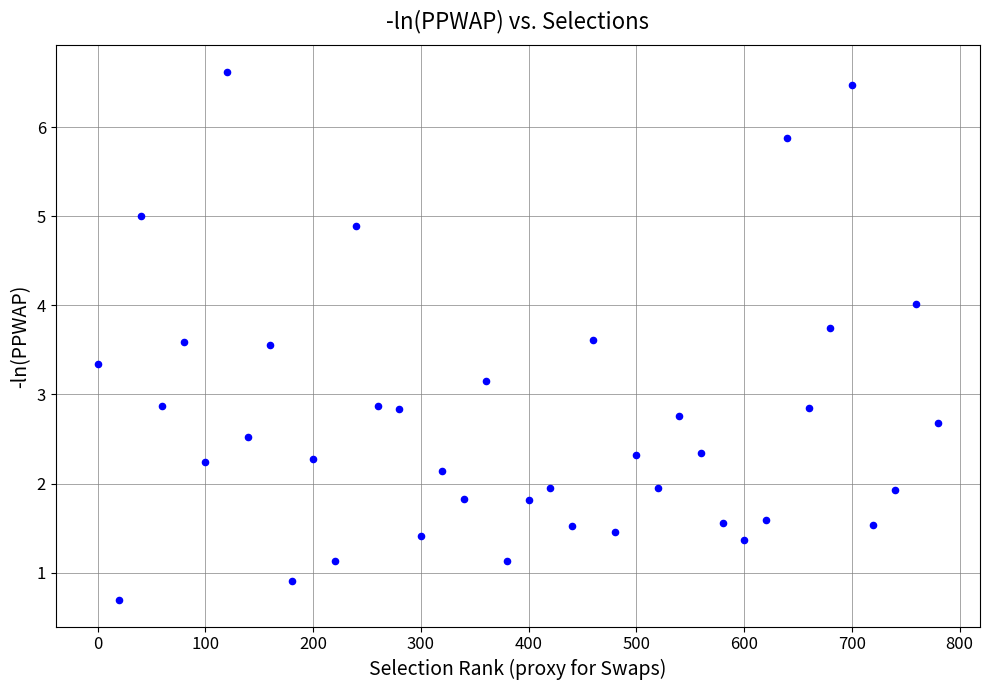

What is the range of Y values (max minus min)?

5.9